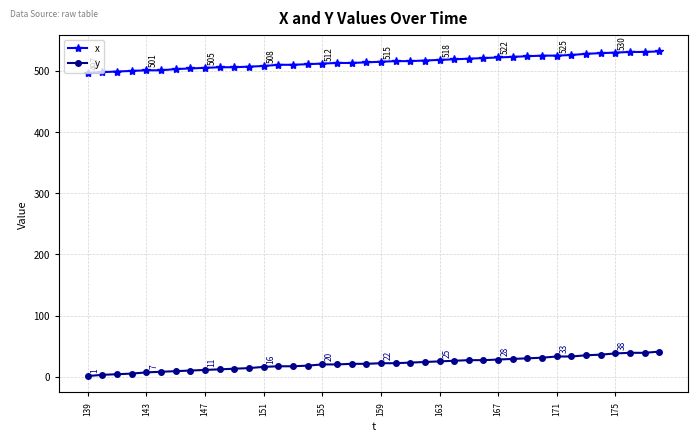

Which series has the largest total across all categories?

x